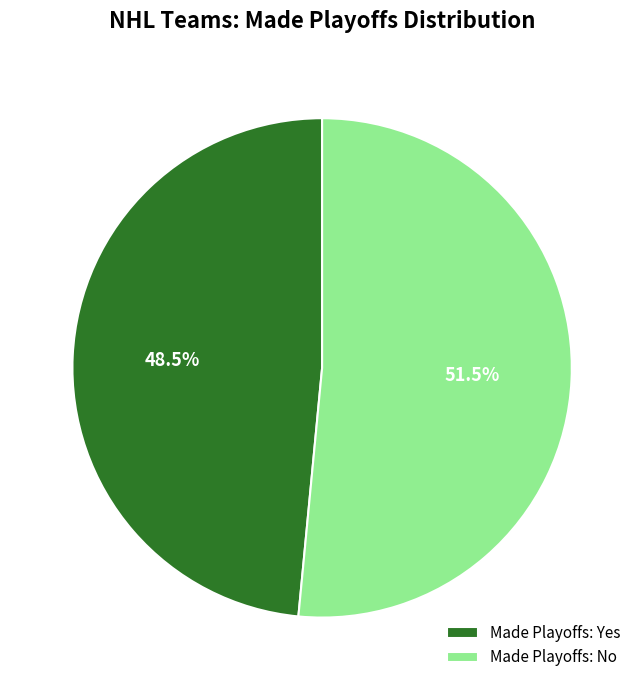

How much of the chart is everything except Made Playoffs: Yes?

51.5%